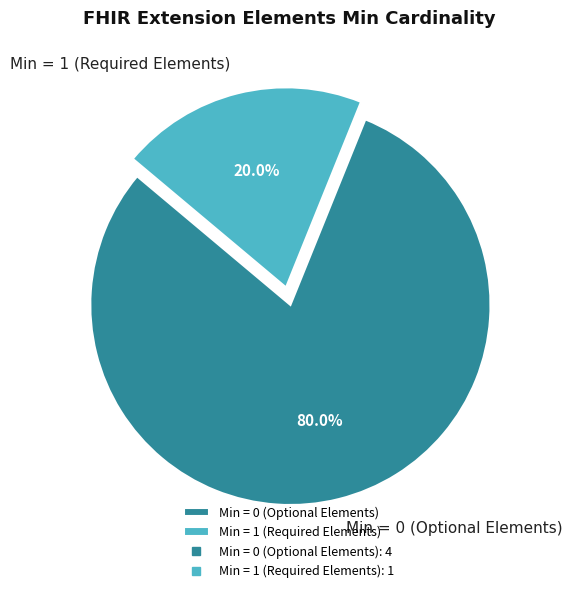

Is there any slice that represents more than half of the pie?

Yes